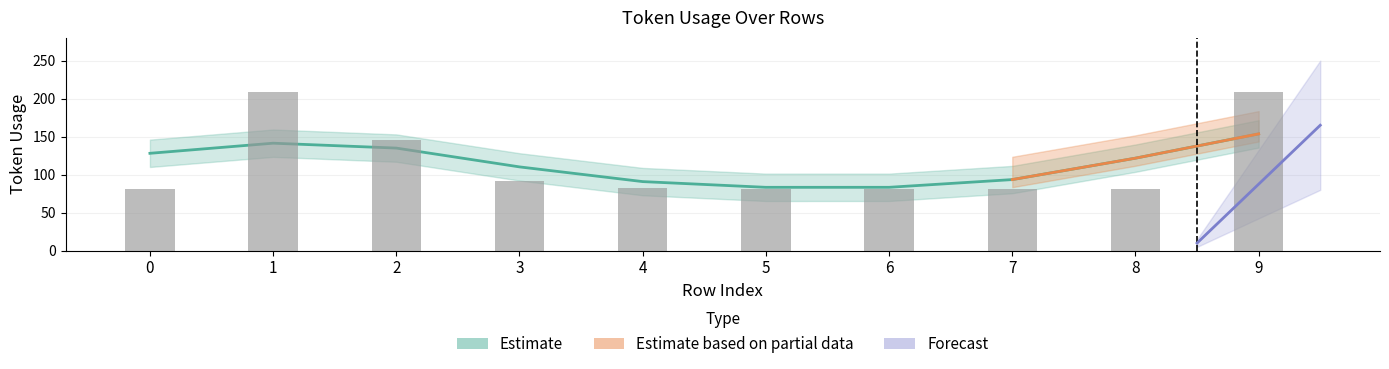

The chart shows a value of 248 at 2. True or false?

False